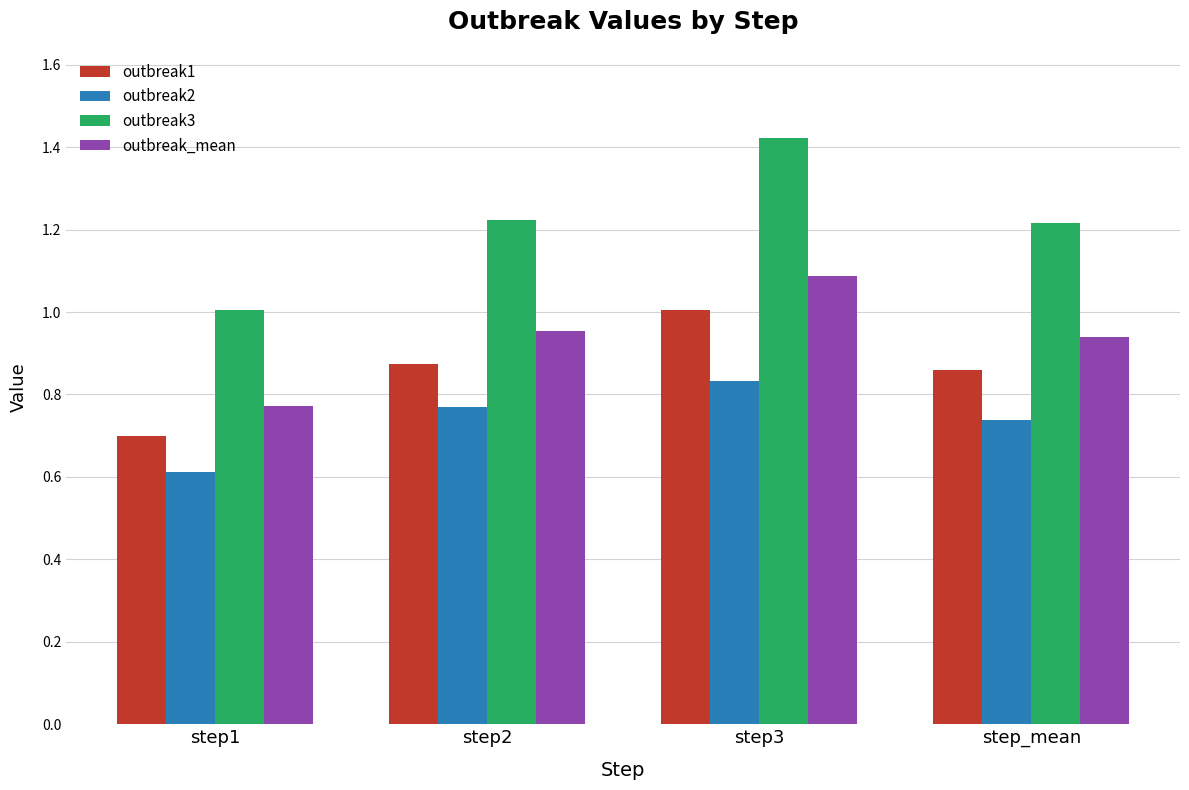

What is the sum of all outbreak3 values?

4.9